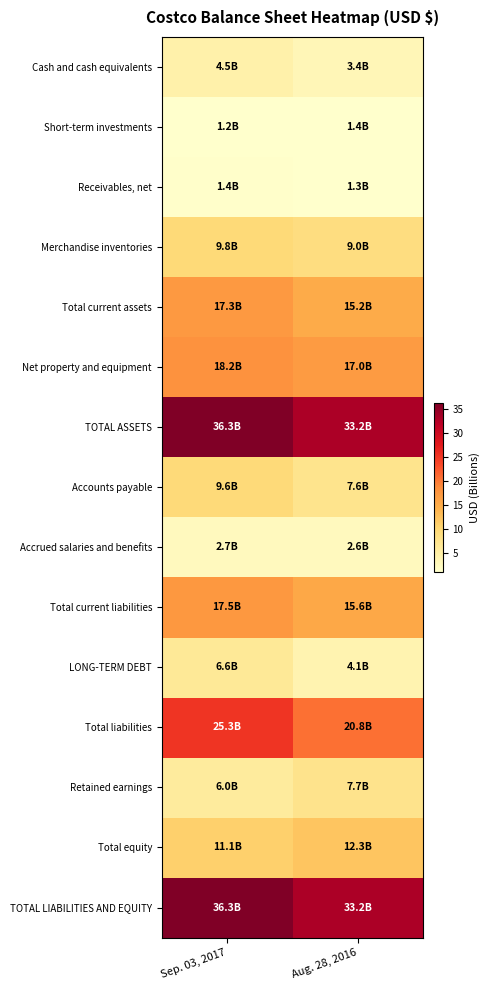

At which category is the sum across all series the highest?

Sep. 03, 2017